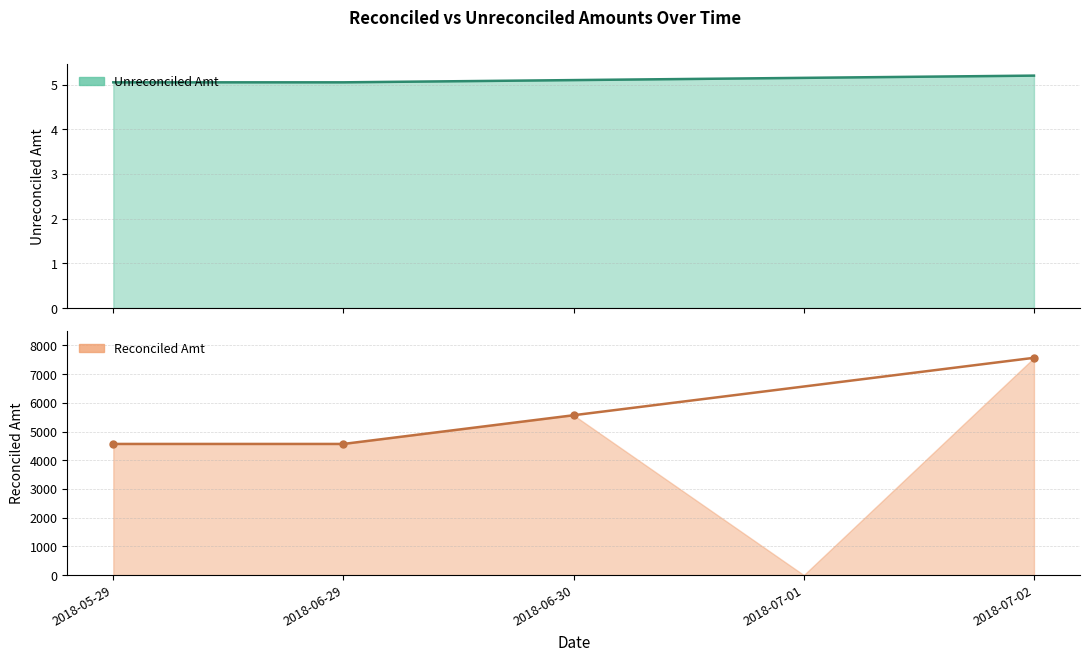

Rank the categories by value from lowest to highest.

2018-05-29, 2018-06-29, 2018-06-30, 2018-07-01, 2018-07-02